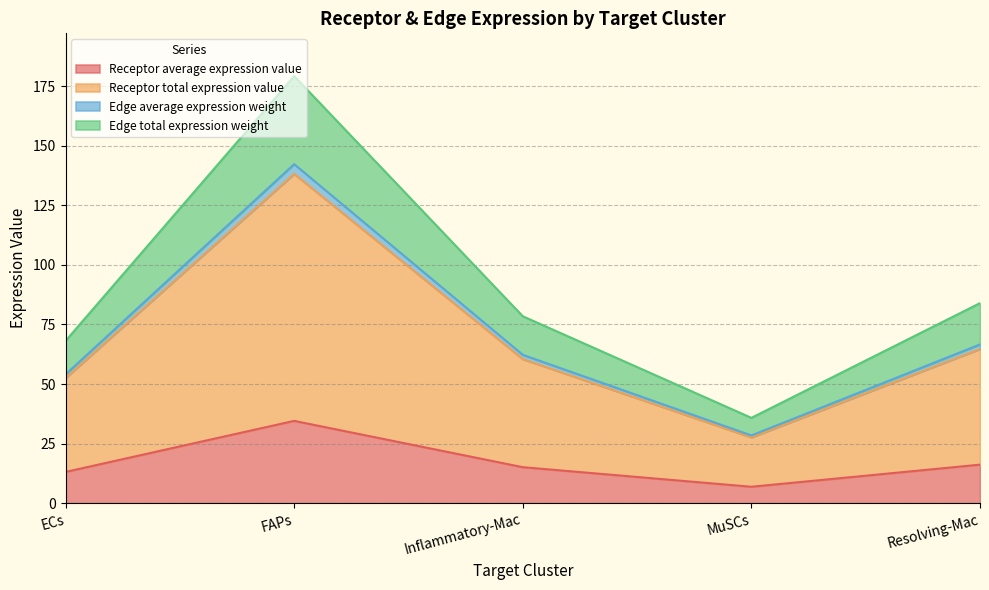

The Receptor average expression value series shows 6.9 at MuSCs. True or false?

True